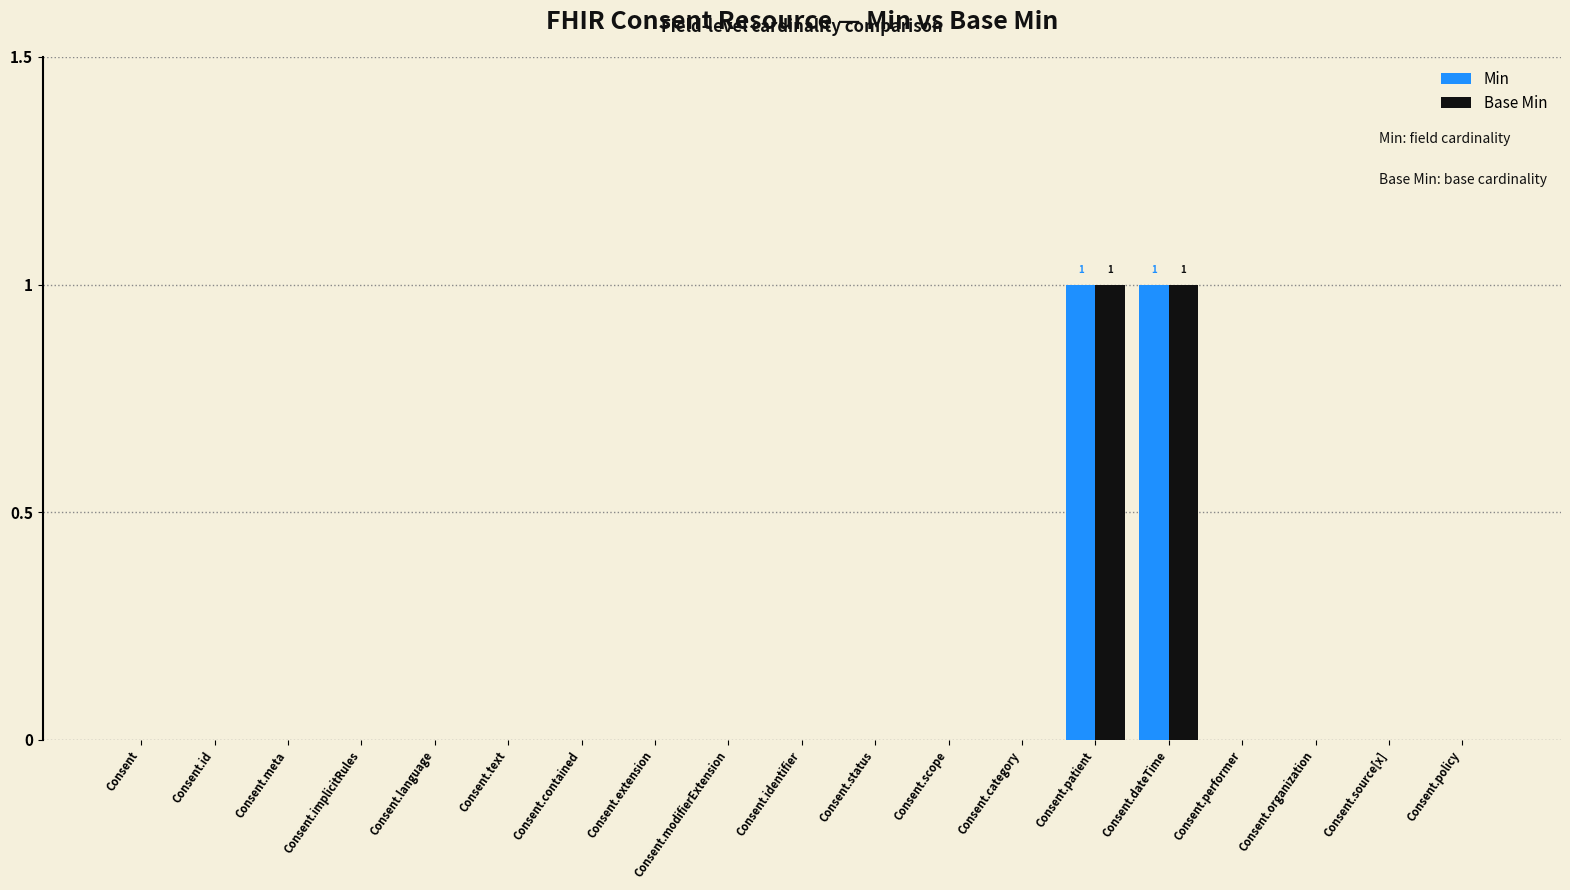

True or false: Base Min has a value of 0 at Consent.scope.

True